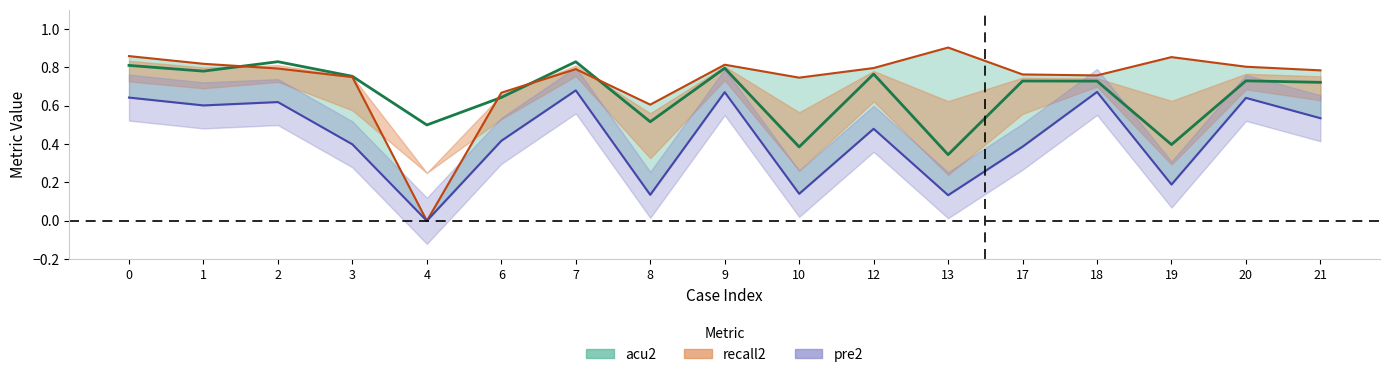

What is the difference between the maximum and minimum values in the pre2 series?

0.7